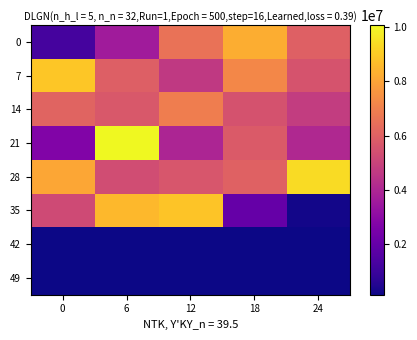

What is the spread (max minus min) of values at 18?

8112101